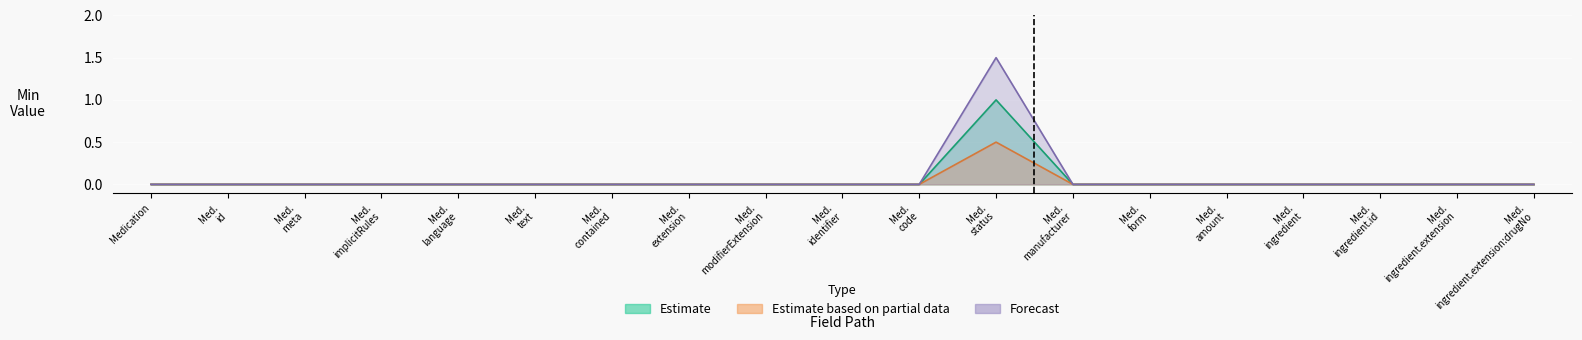

What position from the right is Medication.amount?

5